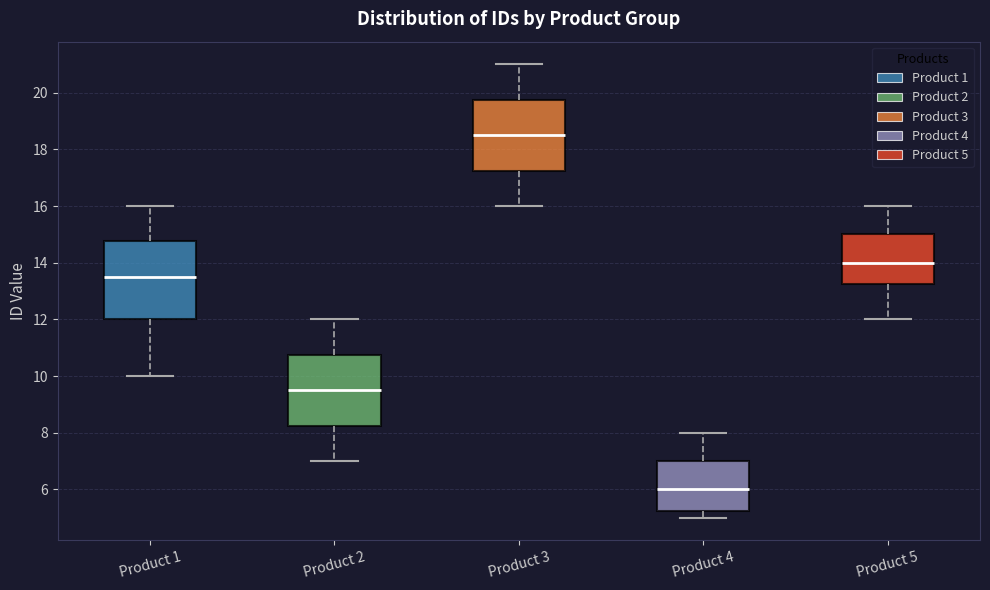

Where does the median line of the box for Product 5 sit on the y-axis? The values are not printed on the chart, so give them approximately, as read against the axis.

14.0